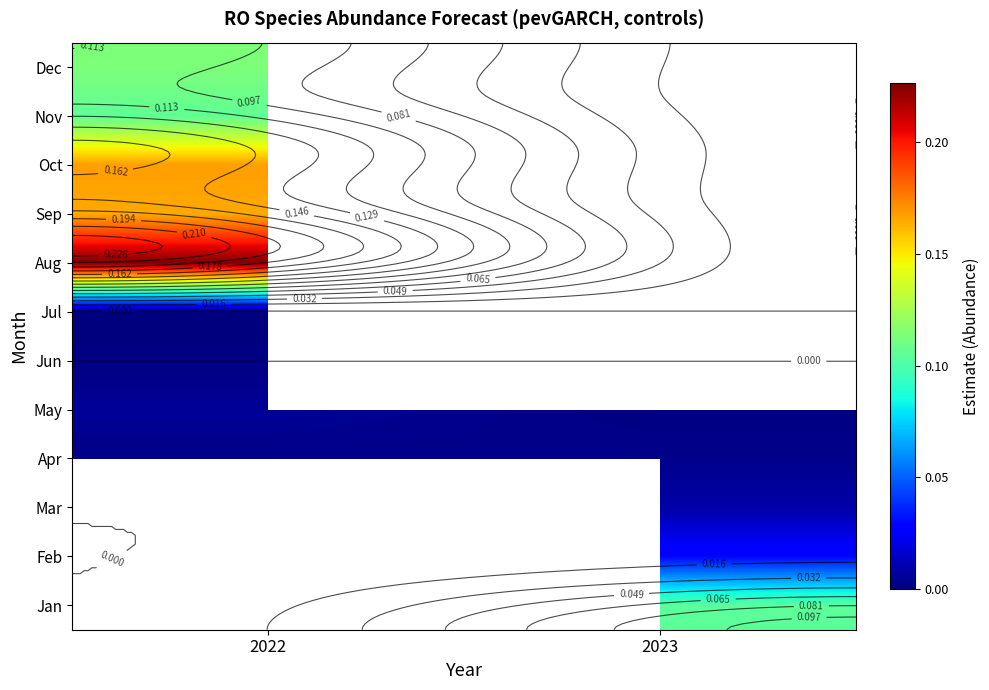

What is the spread (max minus min) of values at 2023?

0.1